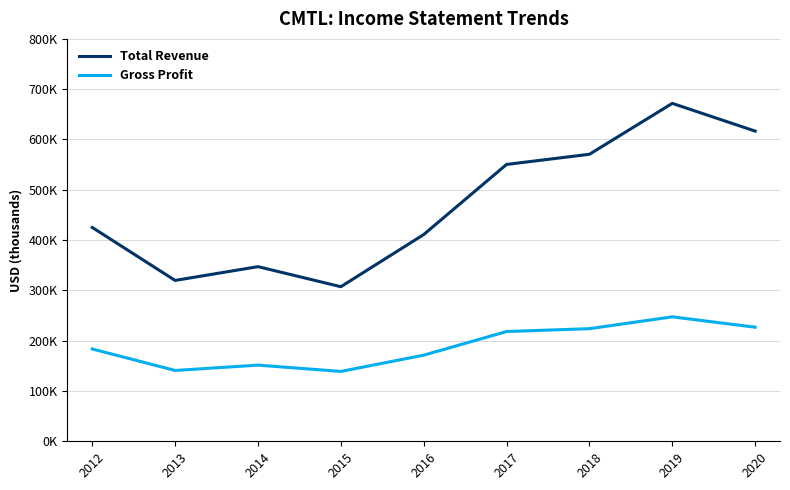

What is the value of the Total Revenue point at the 8th from the left?

671800